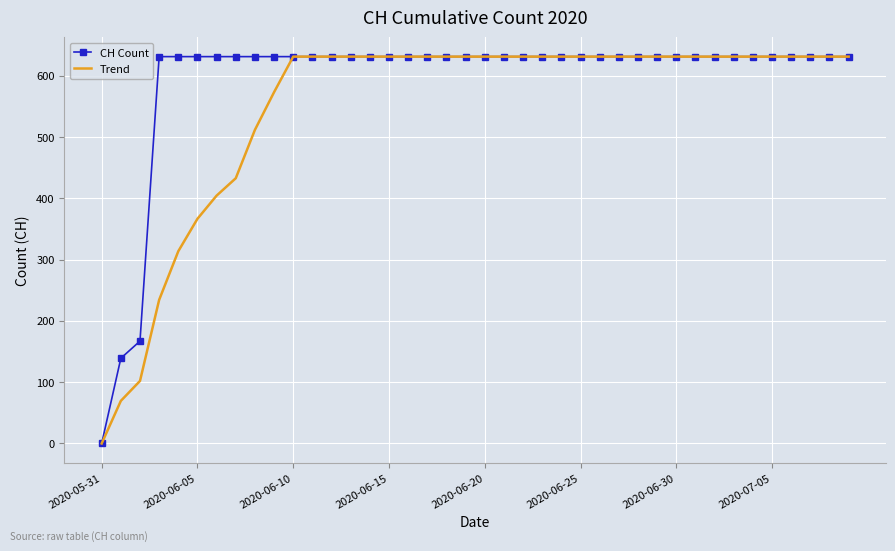

Which series has the largest total across all categories?

CH Count